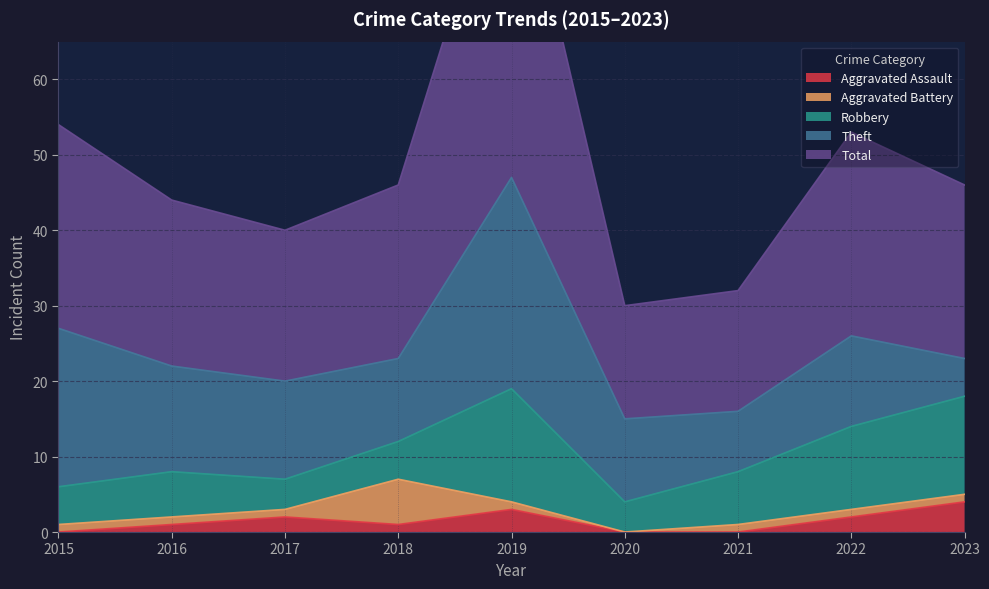

What is the total value across all series at 2022?

53